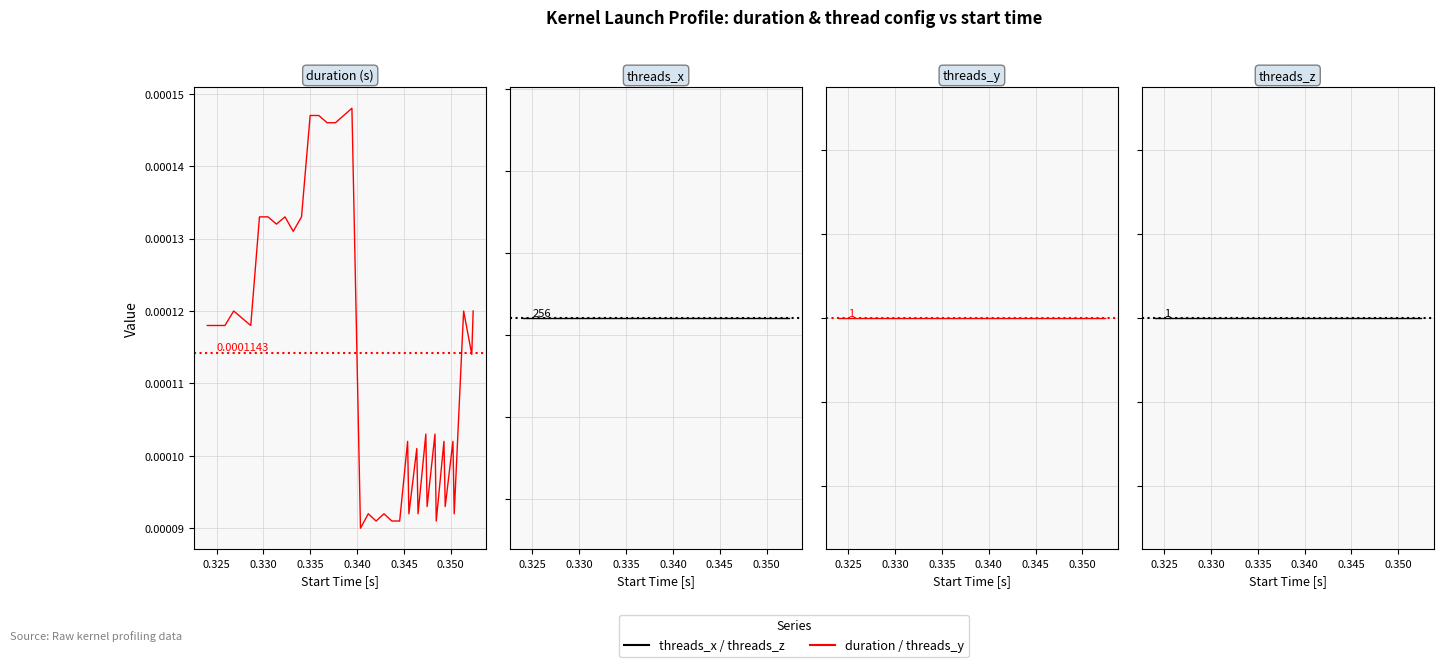

What are all the series names shown in the legend?

duration, threads_x, threads_y, threads_z